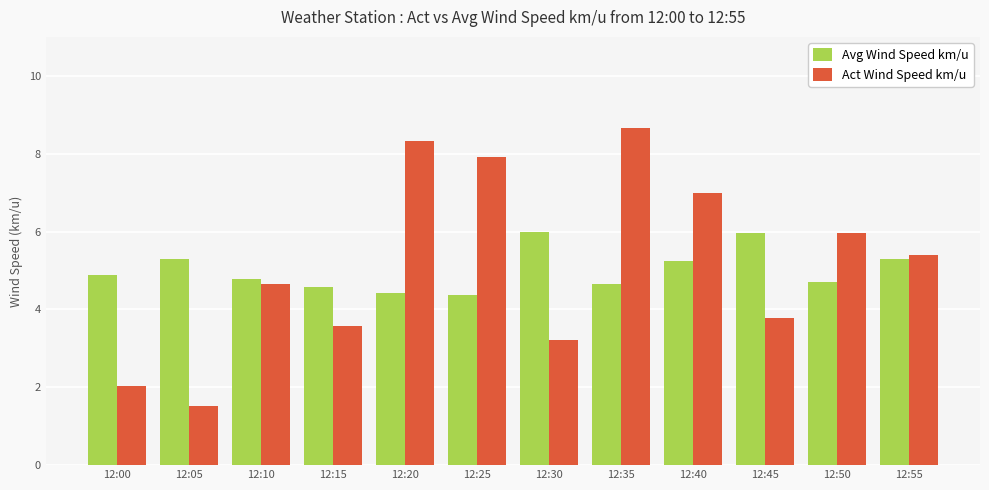

Reading left to right, what are all the values shown in this chart?

Avg Wind Speed km/u: 12:00=4.9	12:05=5.3	12:10=4.8	12:15=4.6	12:20=4.4	12:25=4.4	12:30=6.0	12:35=4.6	12:40=5.2	12:45=6.0	12:50=4.7	12:55=5.3
Act Wind Speed km/u: 12:00=2.0	12:05=1.5	12:10=4.7	12:15=3.6	12:20=8.3	12:25=7.9	12:30=3.2	12:35=8.7	12:40=7.0	12:45=3.8	12:50=6.0	12:55=5.4